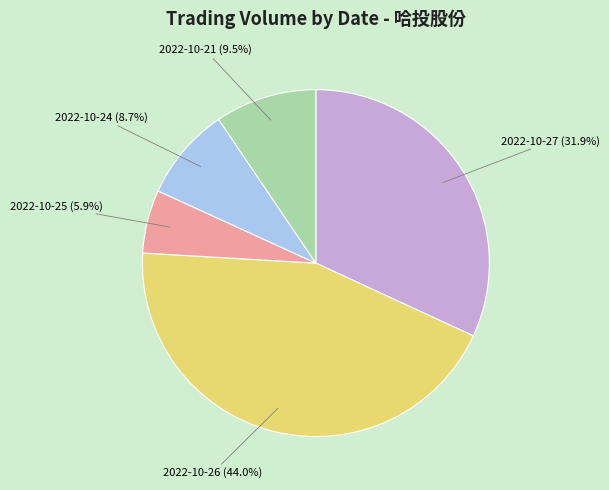

To the nearest percent, what is the average slice percentage?

20%